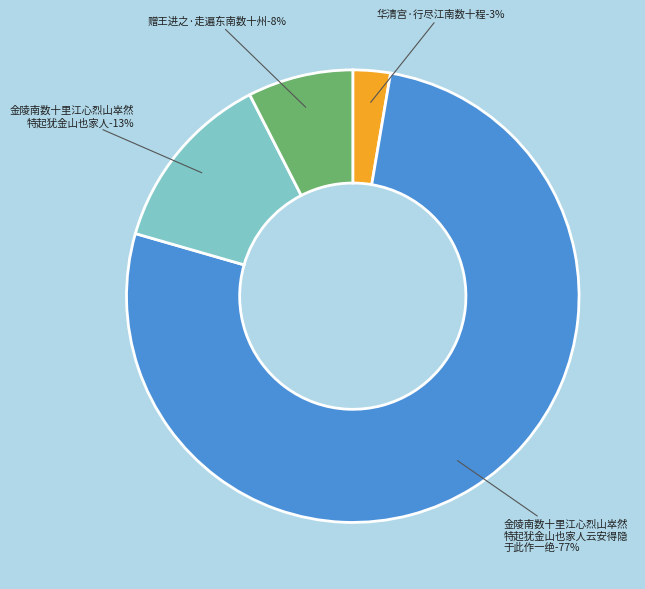

Which category has the biggest portion of the pie?

金陵南数十里江心烈山崒然特起犹金山也家人云安得隐于此作一绝